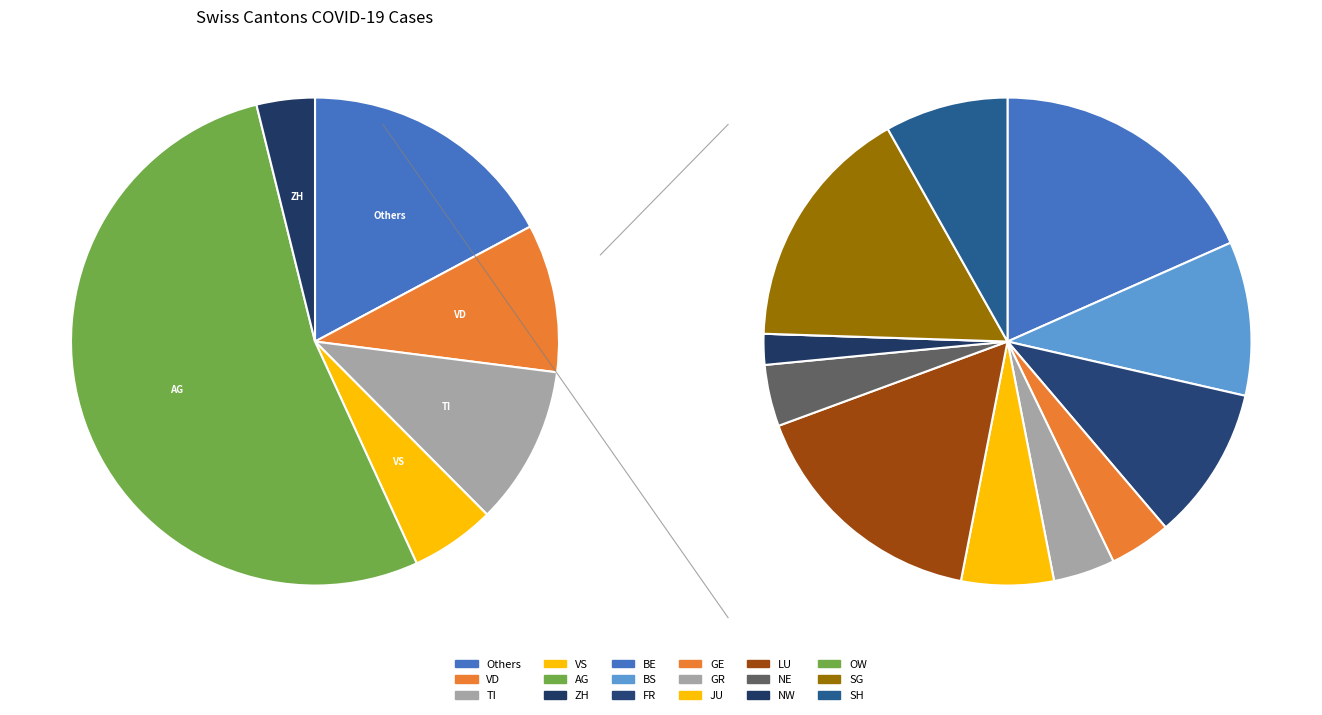

Rank the categories by value from lowest to highest.

OW, NW, GE, GR, NE, JU, SH, BS, FR, LU, SG, BE, ZH, VS, VD, TI, AG